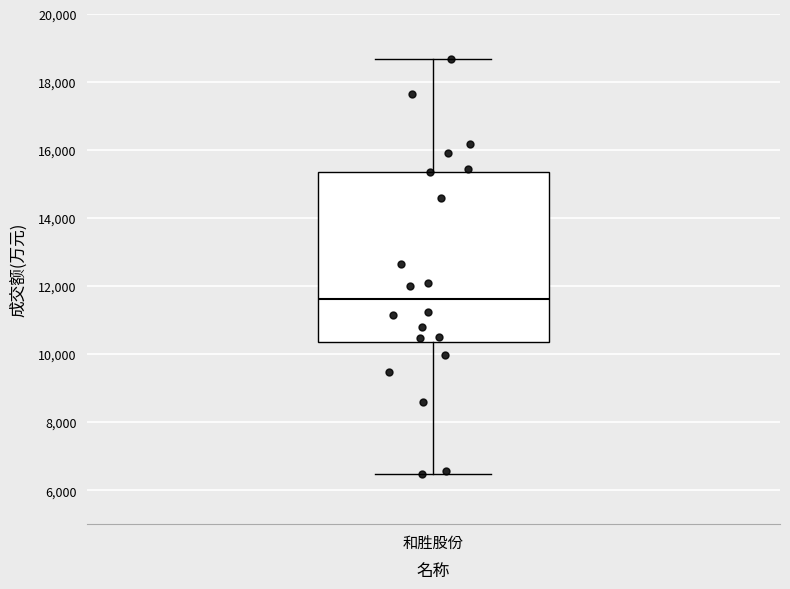

Where is the lower edge of the box for 和胜股份 on the y-axis? The values are not printed on the chart, so give them approximately, as read against the axis.

10400